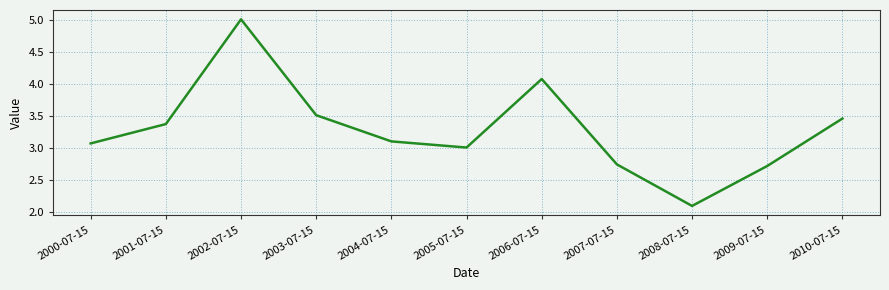

The value at 2009-07-15 is 2.7. True or false?

True